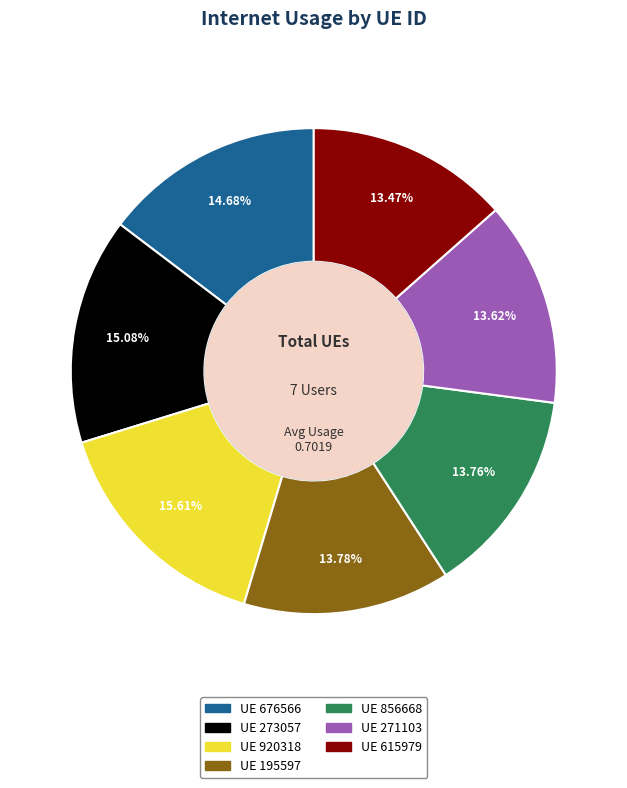

To the nearest percent, what is the difference between the largest and smallest slice percentages?

2%